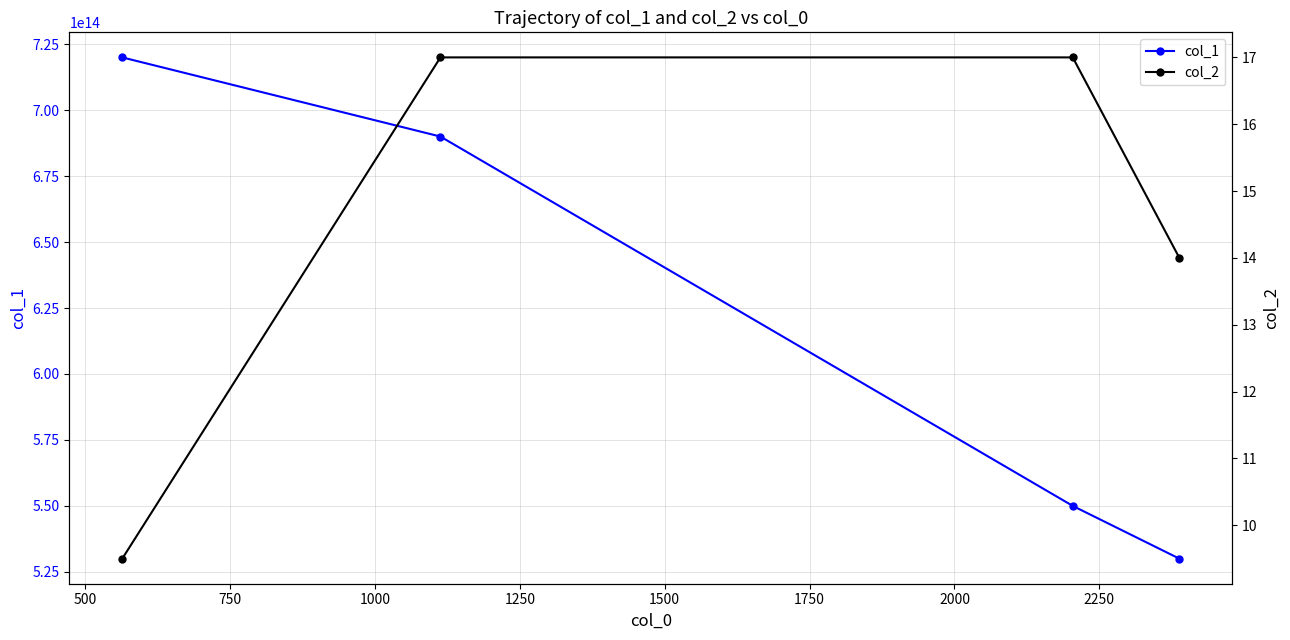

True or false: col_1 has more than 1 interior local peaks.

False